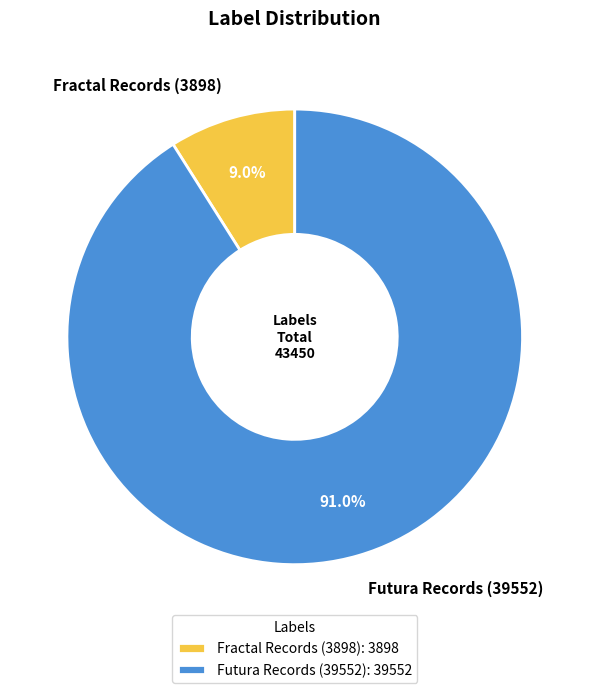

Rank the categories by value from highest to lowest.

Futura Records (39552), Fractal Records (3898)